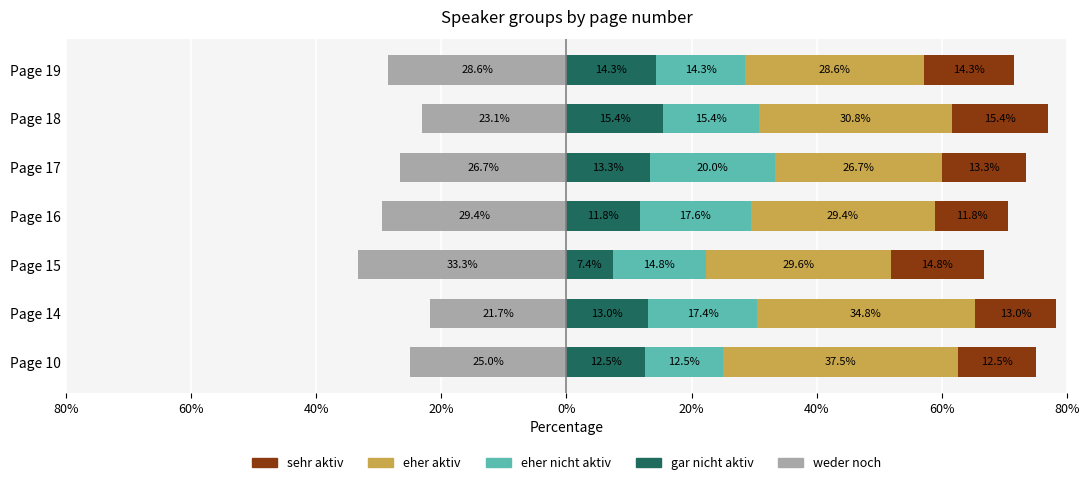

Rank the series by their maximum value, from lowest to highest.

weder noch, gar nicht aktiv, sehr aktiv, eher nicht aktiv, eher aktiv